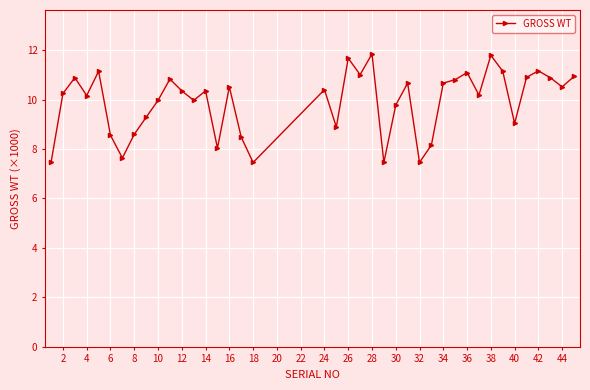

What is the difference between the maximum and minimum values?

4.4